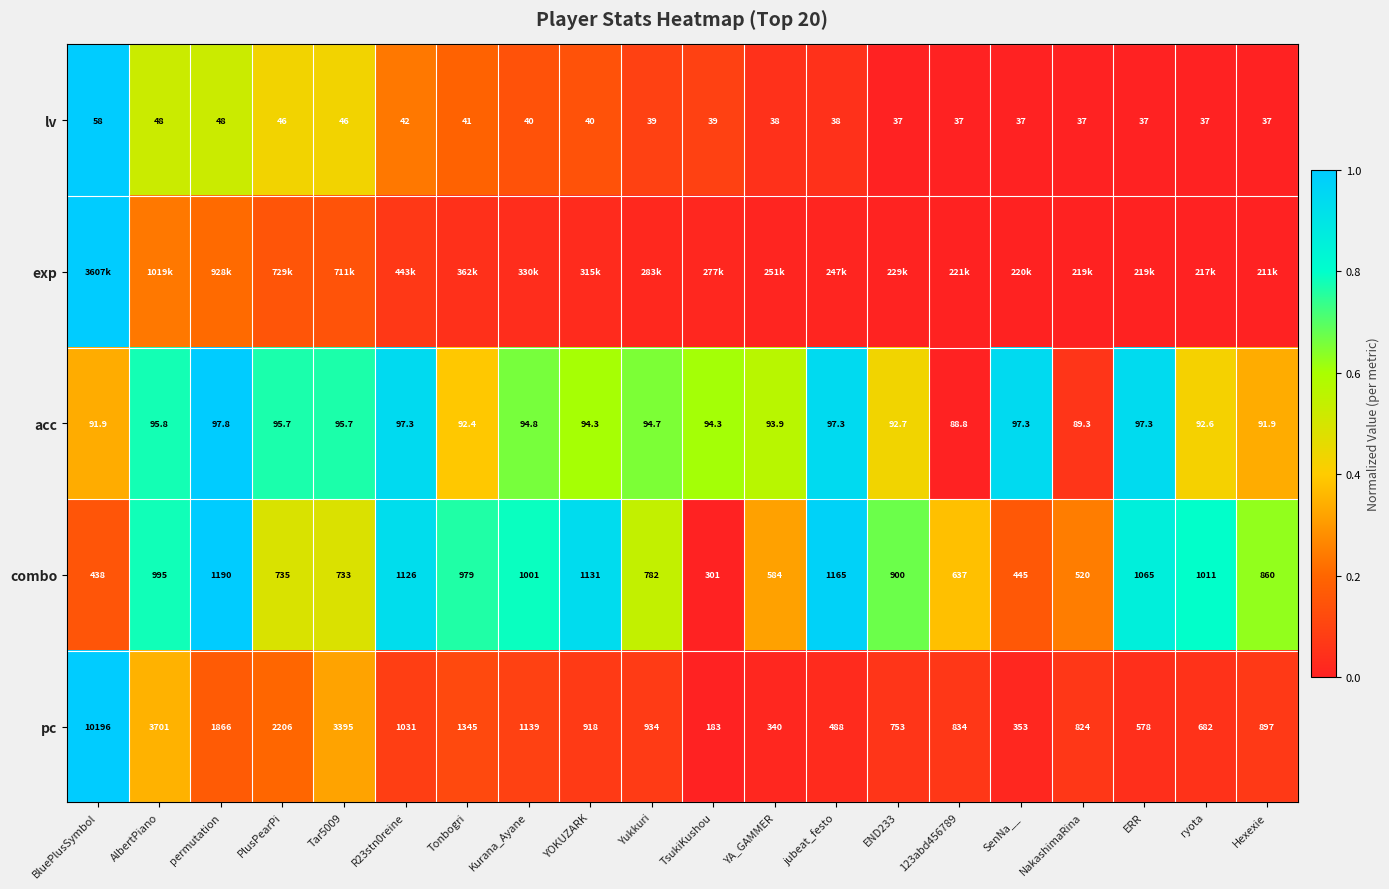

At which label is combo closest to 745?

PlusPearPi